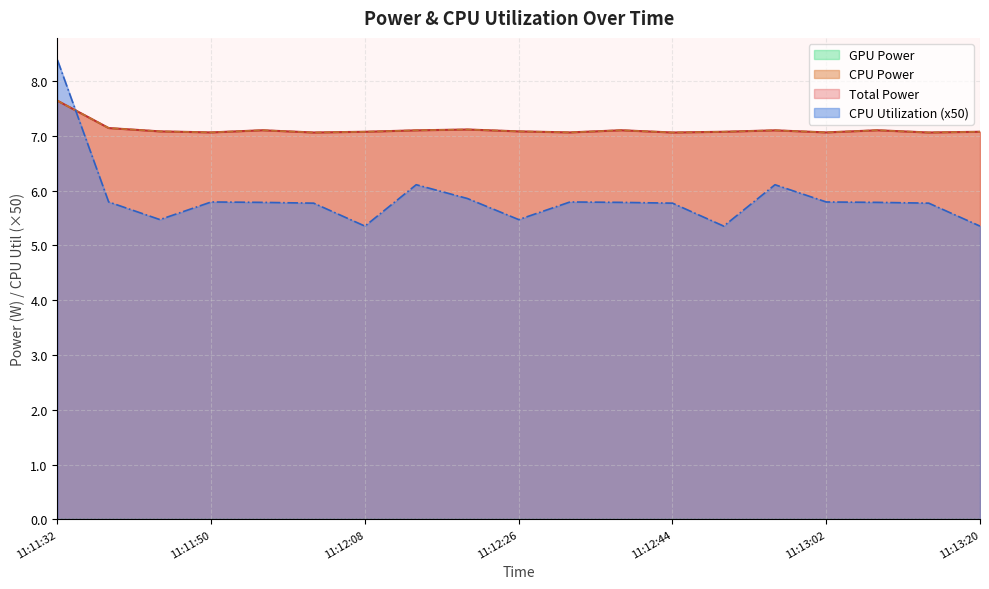

At which category is the sum across all series the highest?

11:11:32